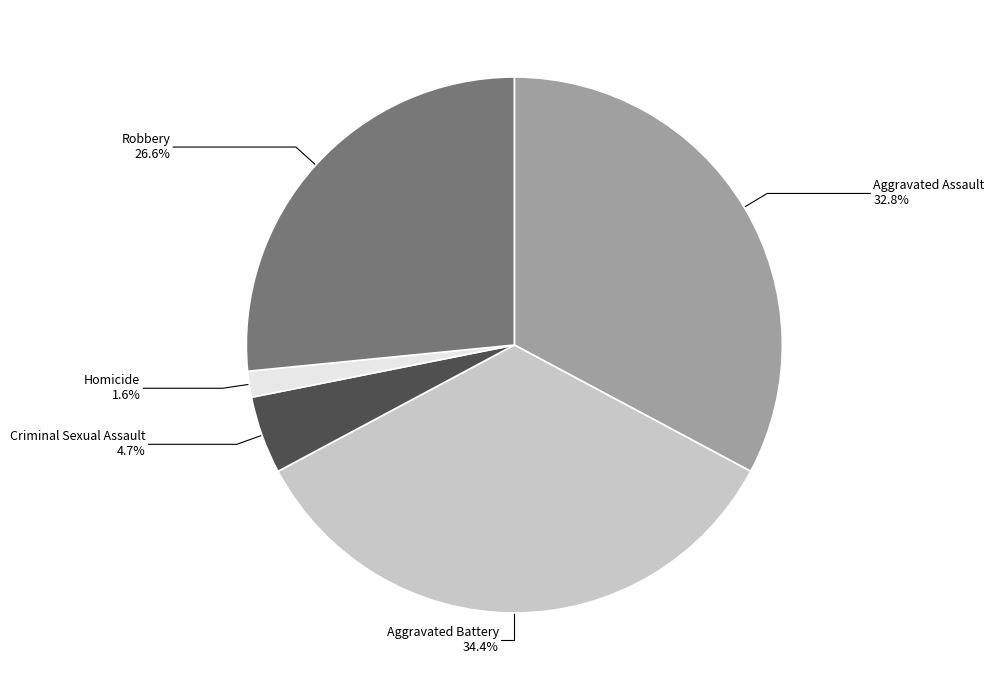

To the nearest percent, what is the average slice percentage?

20%